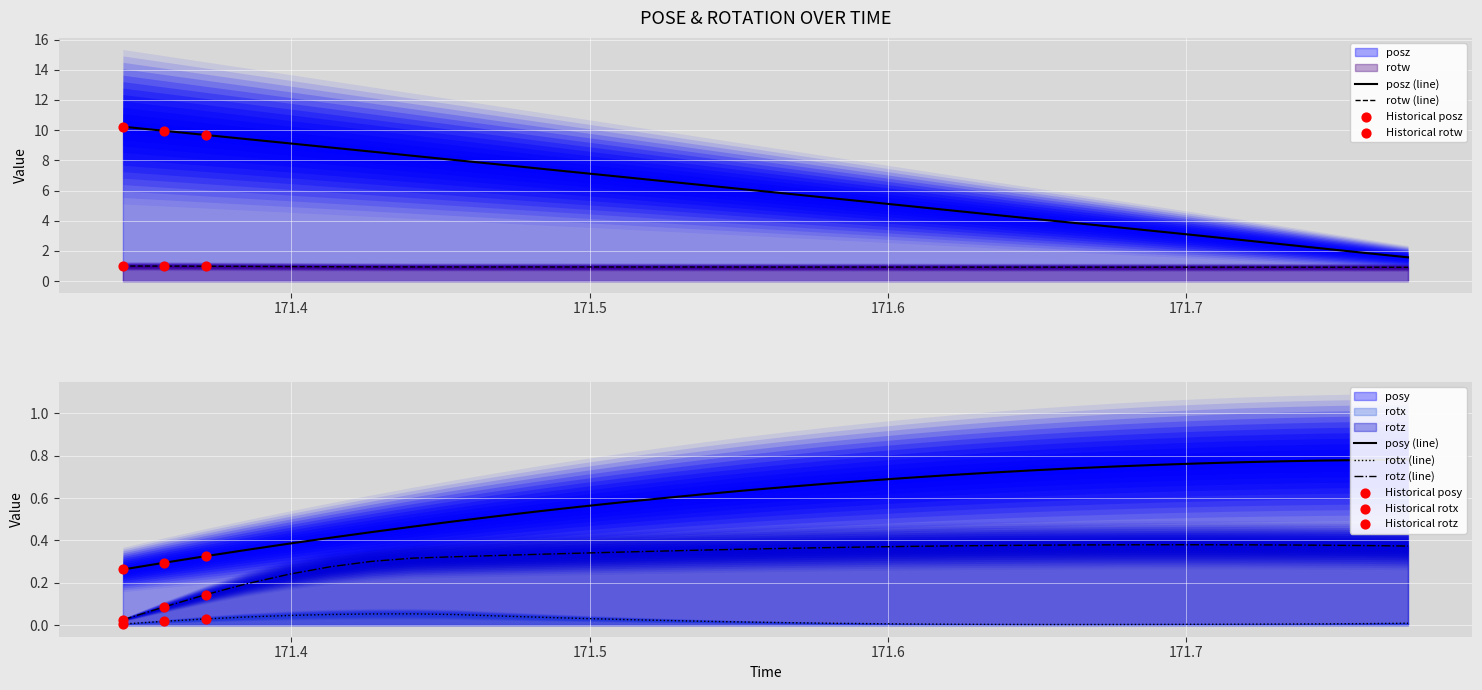

Which series reaches the maximum Y coordinate?

posz